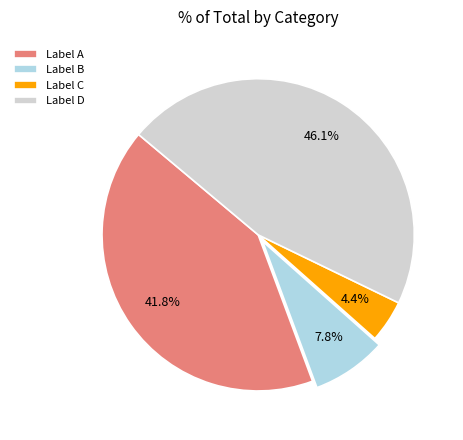

What percentage is NOT represented by Label A?

58.2%